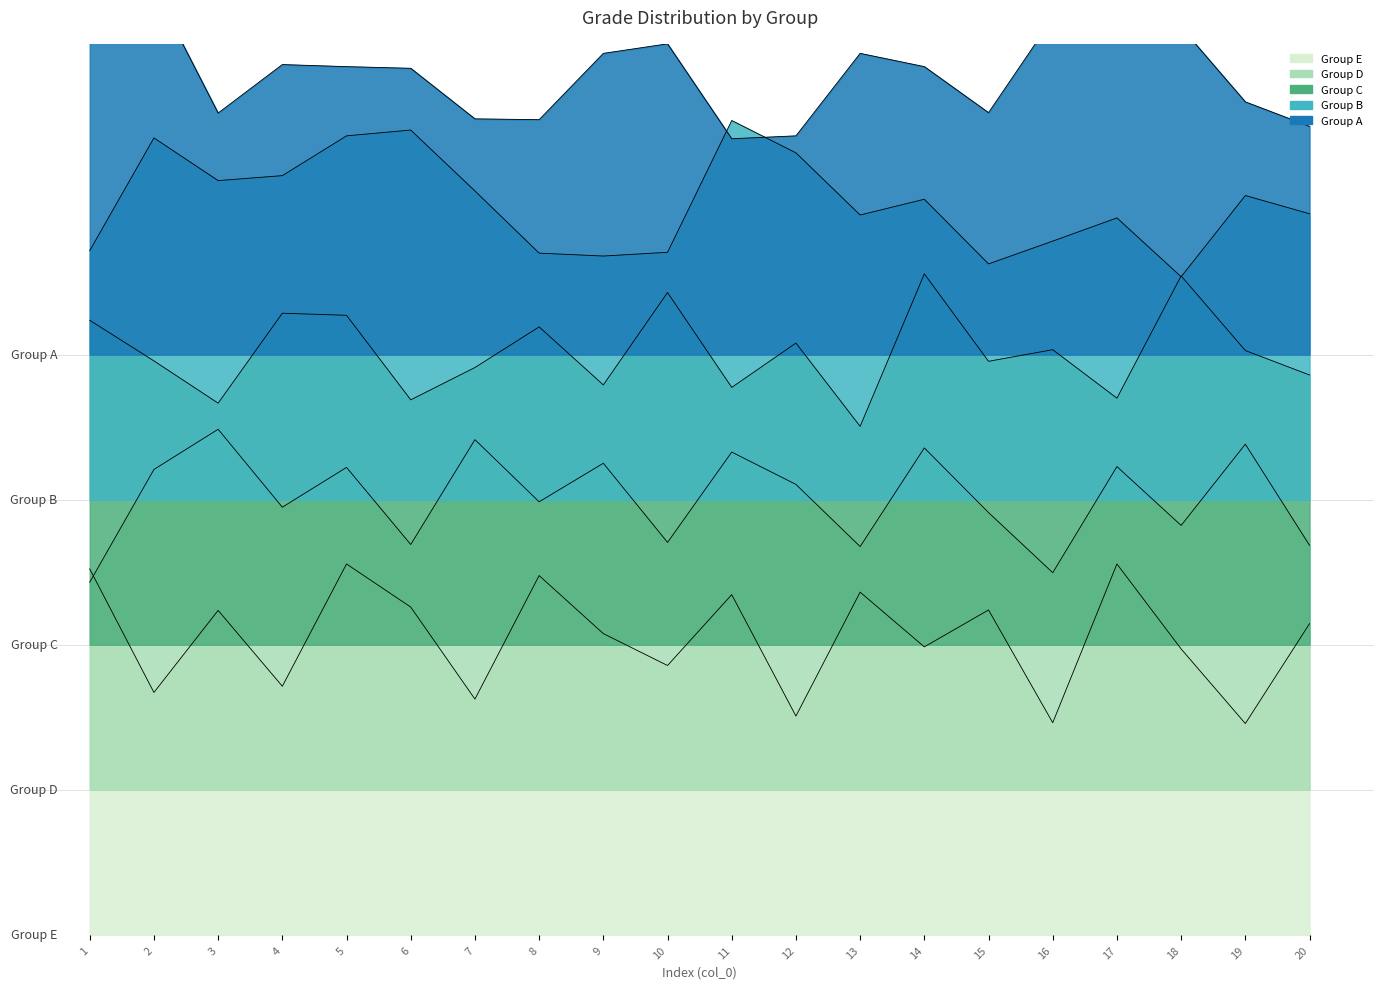

Rank the categories by Group C value from highest to lowest.

14, 18, 10, 4, 5, 1, 8, 12, 16, 19, 2, 15, 7, 20, 9, 11, 17, 6, 3, 13